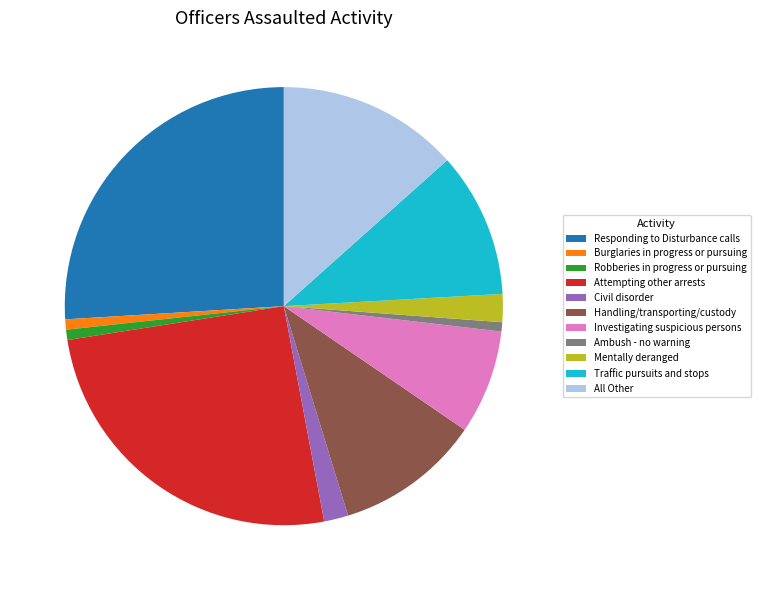

Is there any slice that represents more than half of the pie?

No